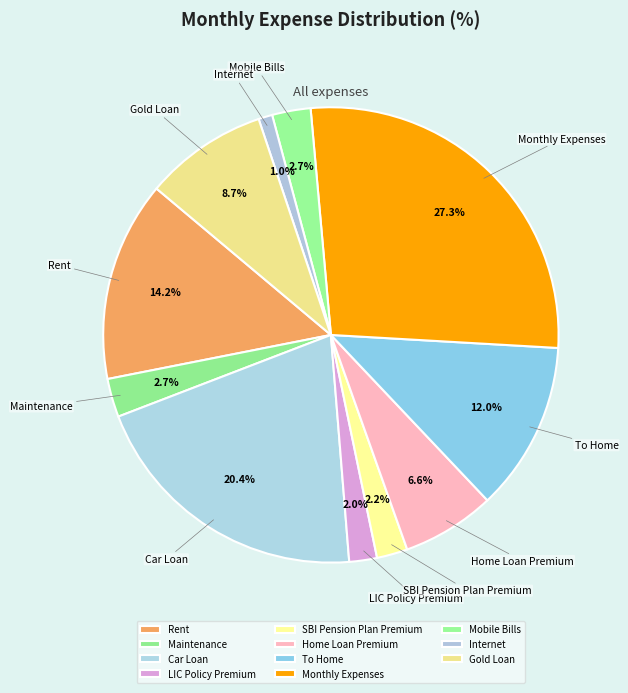

To the nearest percent, what is the combined percentage of Maintenance and Rent?

17%